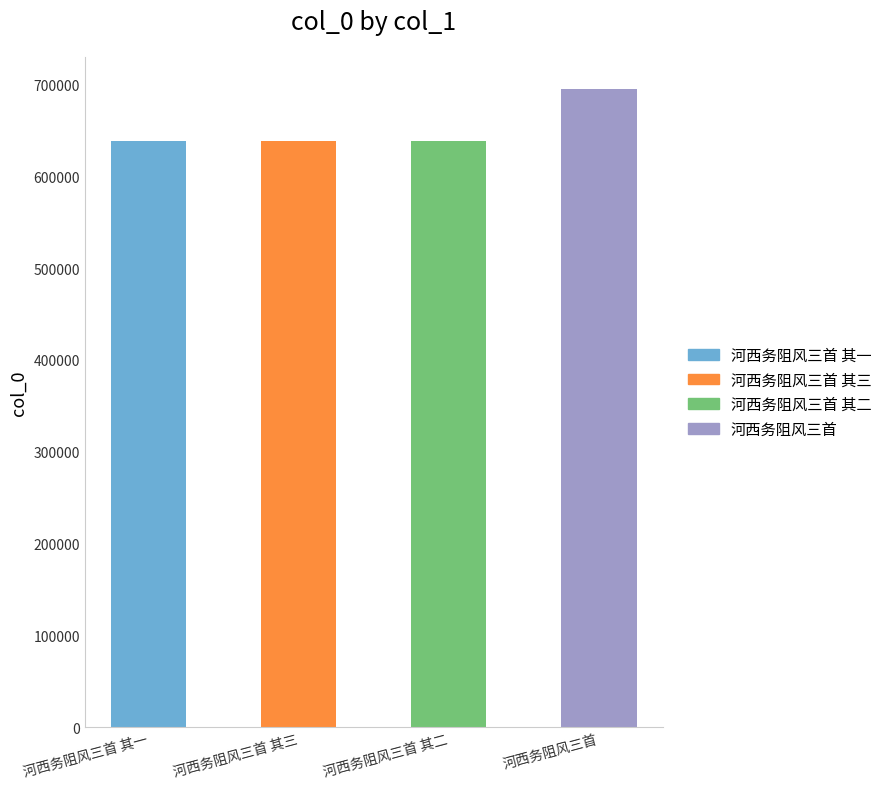

List the labels in order of value, largest first.

河西务阻风三首, 河西务阻风三首 其三, 河西务阻风三首 其二, 河西务阻风三首 其一